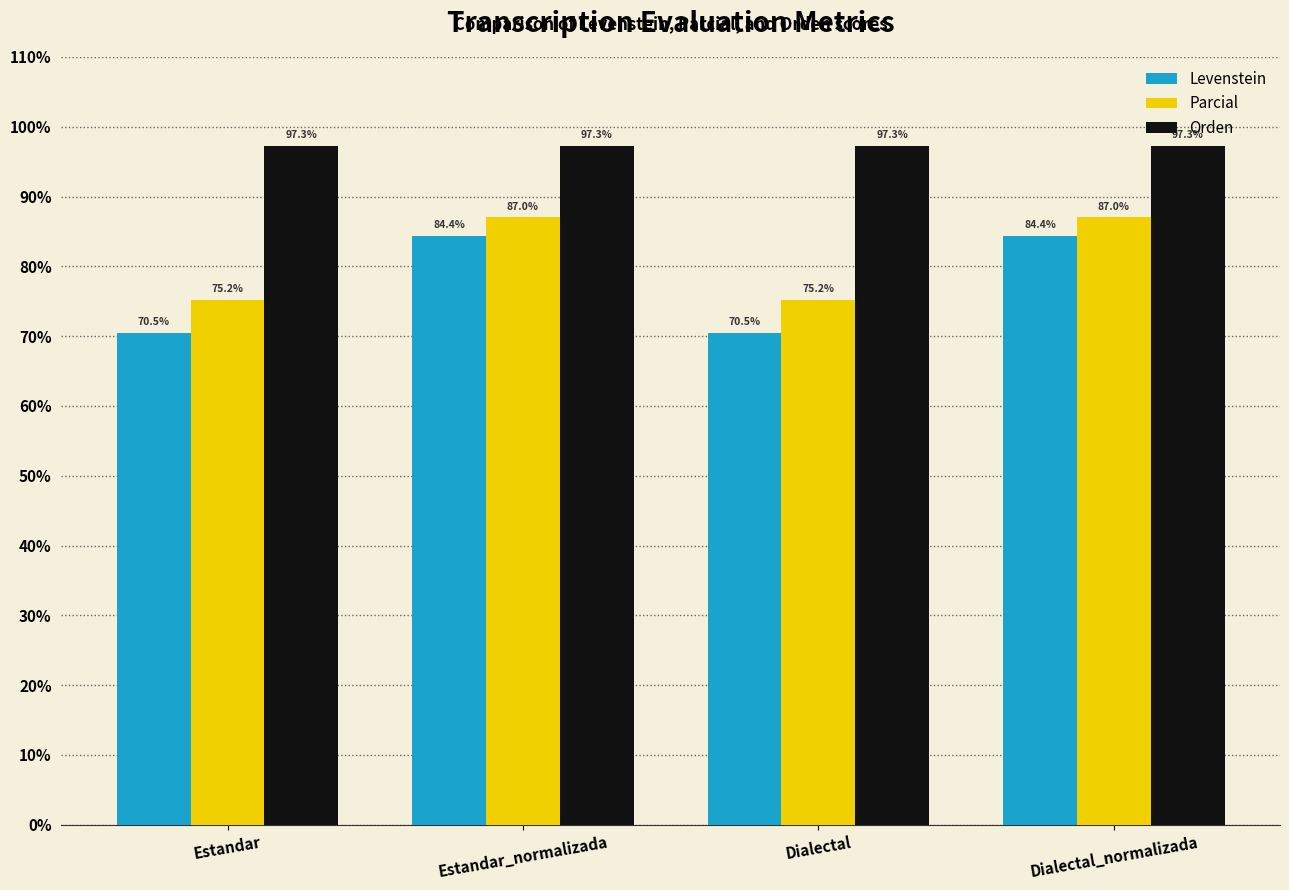

Reading left to right, extract all data points from this chart.

Levenstein: 70.5	84.4	70.5	84.4
Parcial: 75.2	87.0	75.2	87.0
Orden: 97.3	97.3	97.3	97.3